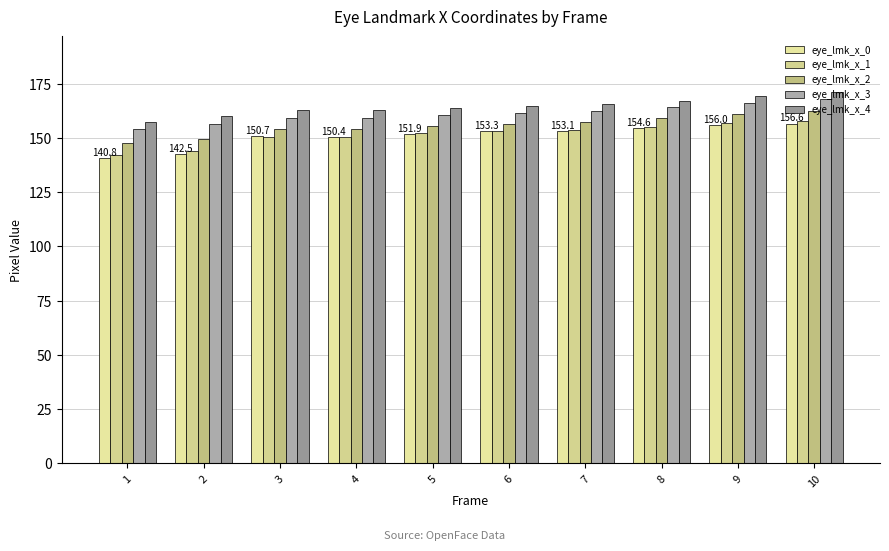

Is it true that eye_lmk_x_1 equals 157.6 at 10?

True